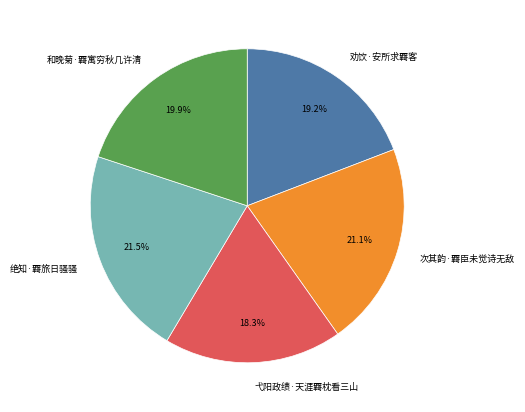

Does any single category account for the majority?

No